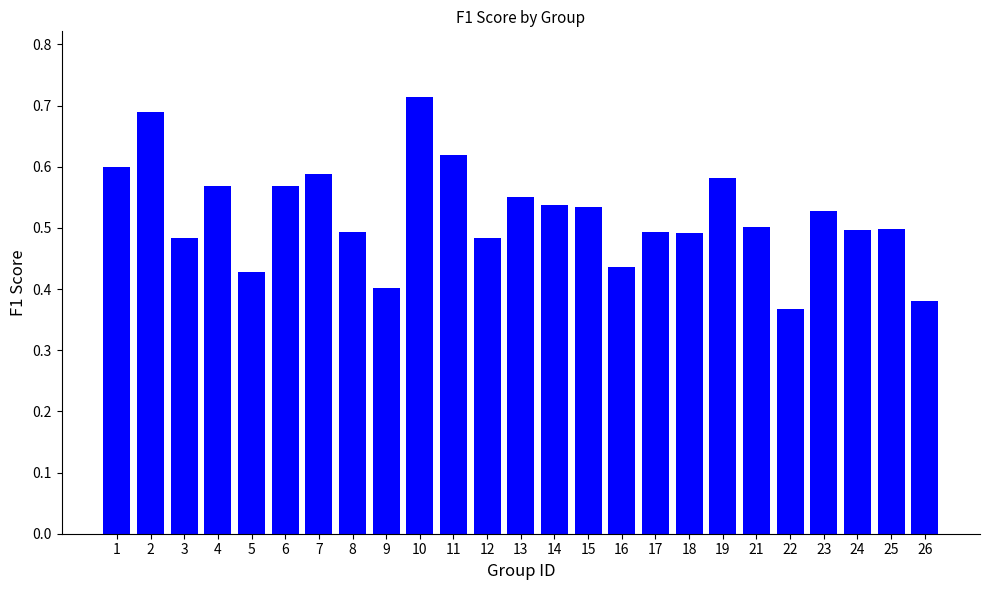

The chart shows a value of 0.4 at 5. True or false?

True